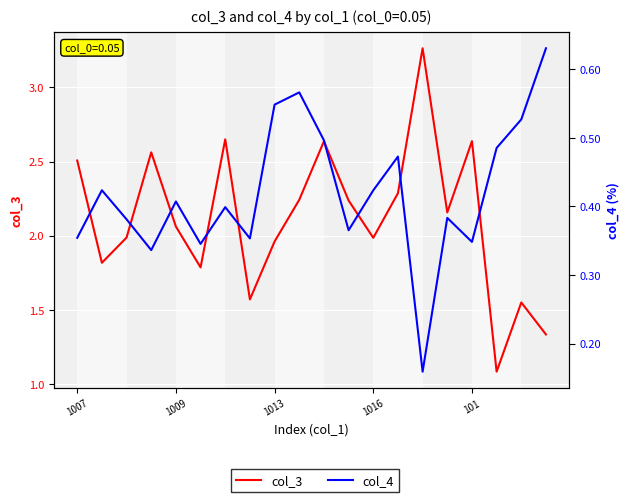

What is the sum of the col_4 values at 16 and 9?

0.9